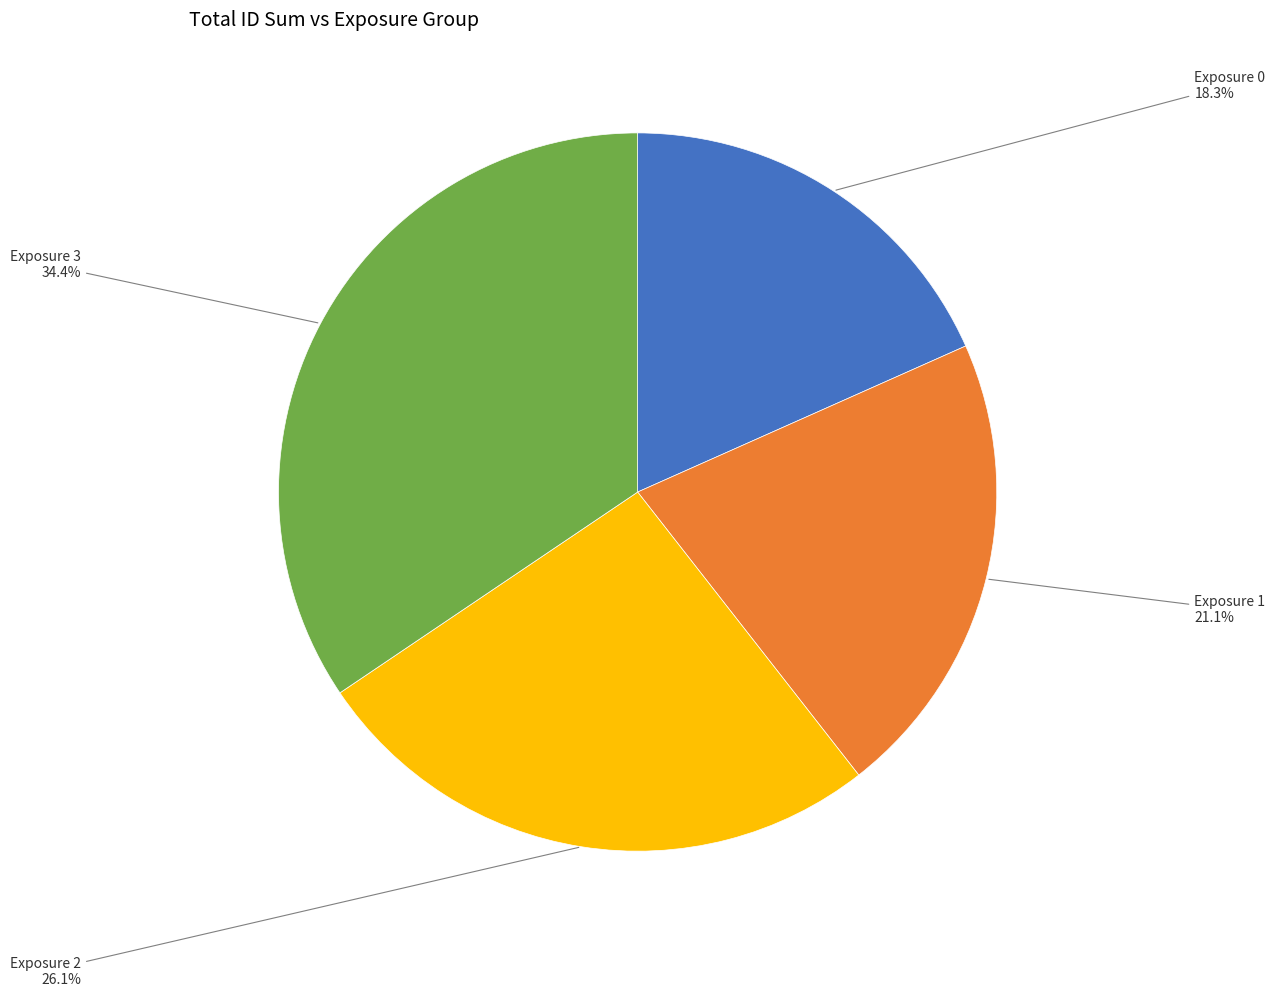

Count the number of slices in the pie.

4